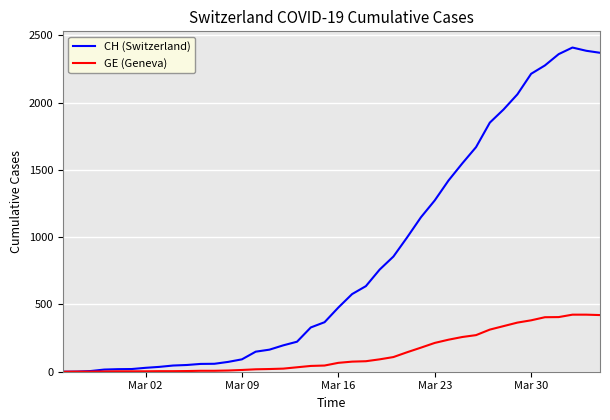

Rank the series by their maximum value, from lowest to highest.

GE (Geneva), CH (Switzerland)